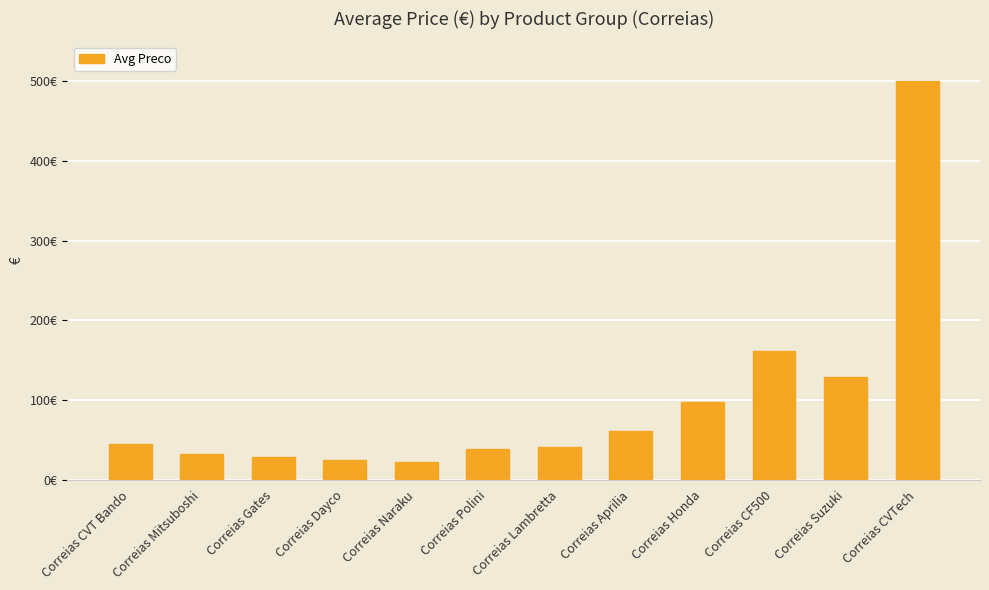

Is it true that the value at Correias Mitsuboshi is 11.9?

False